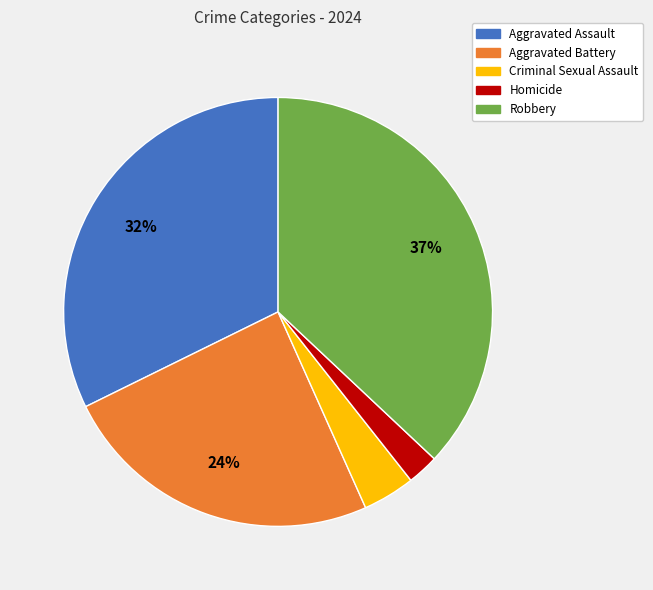

How many segments does this pie chart have?

5